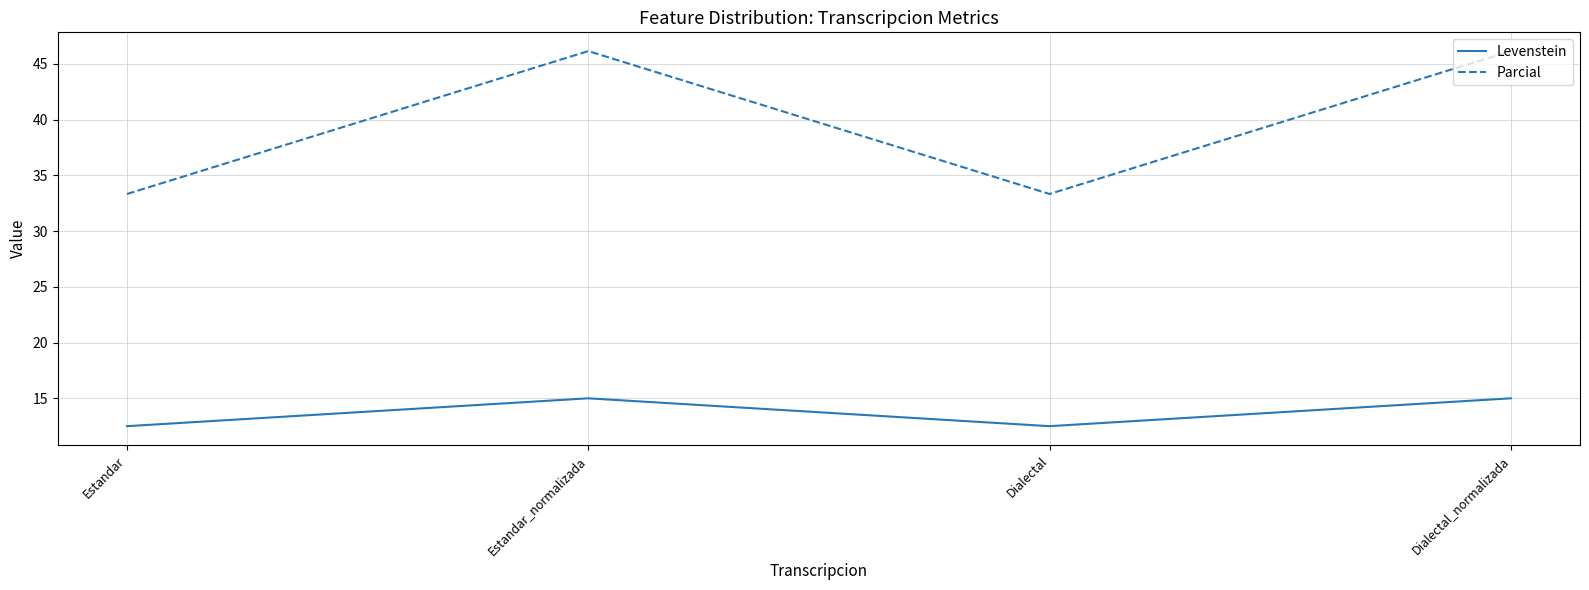

What is the minimum value for Levenstein?

12.5